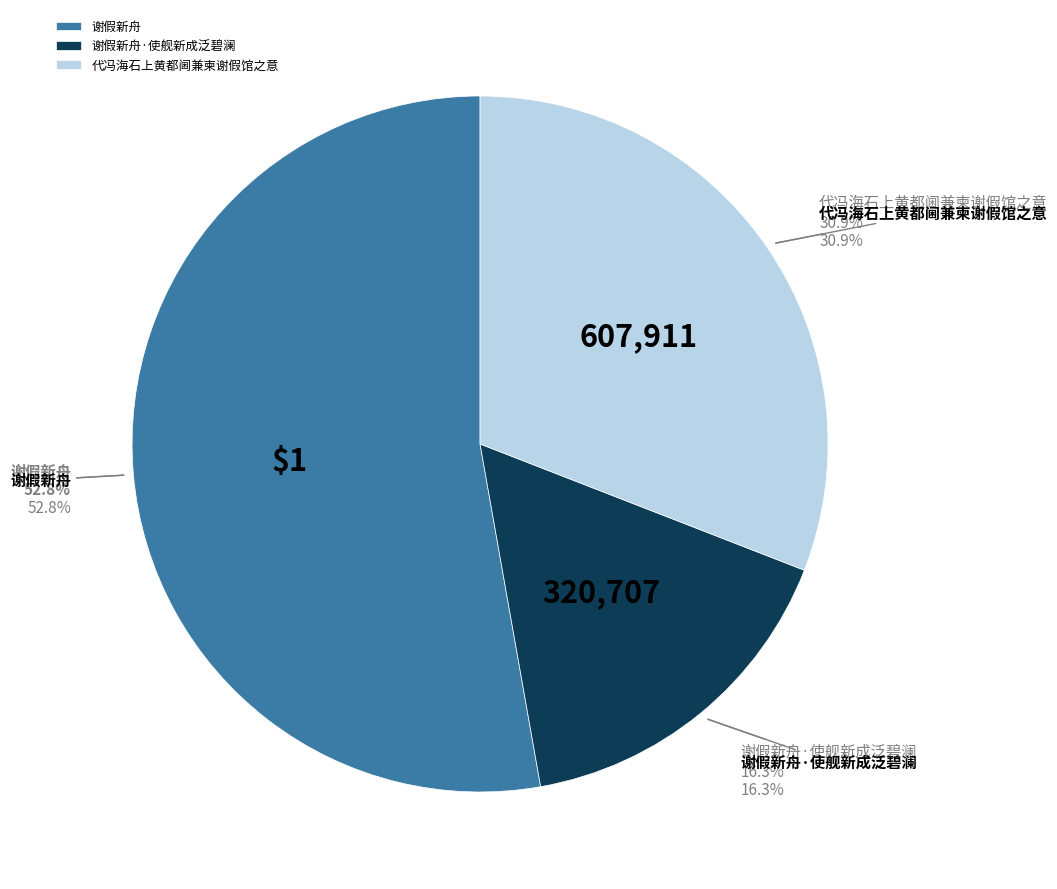

Rank the categories by value from highest to lowest.

谢假新舟, 代冯海石上黄都阃兼柬谢假馆之意, 谢假新舟·使舰新成泛碧澜